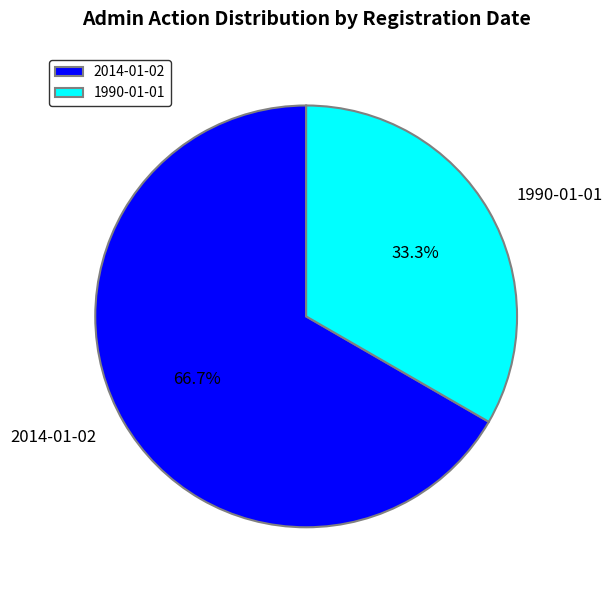

To the nearest percent, what is the average slice percentage?

50%